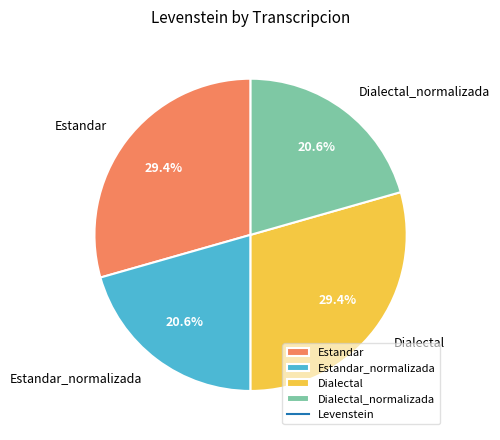

How many segments does this pie chart have?

4